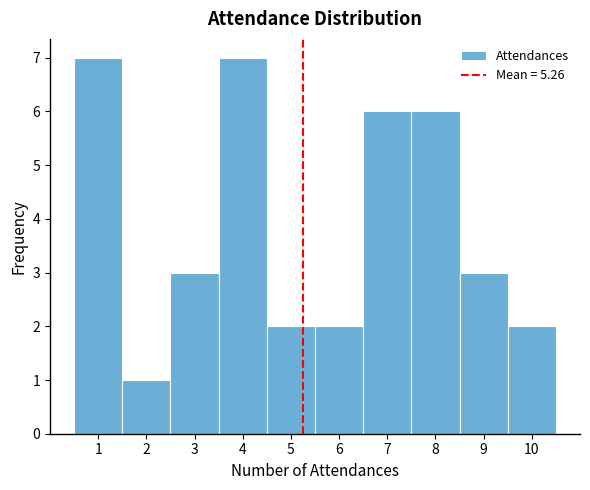

Reading left to right, transcribe this chart: for each bar, give the range it covers on the x-axis and its height. The values are not printed on the chart, so give them approximately, as read against the axis.

0.5 to 1.5: 7
1.5 to 2.5: 1
2.5 to 3.5: 3
3.5 to 4.5: 7
4.5 to 5.5: 2
5.5 to 6.5: 2
6.5 to 7.5: 6
7.5 to 8.5: 6
8.5 to 9.5: 3
9.5 to 10.5: 2